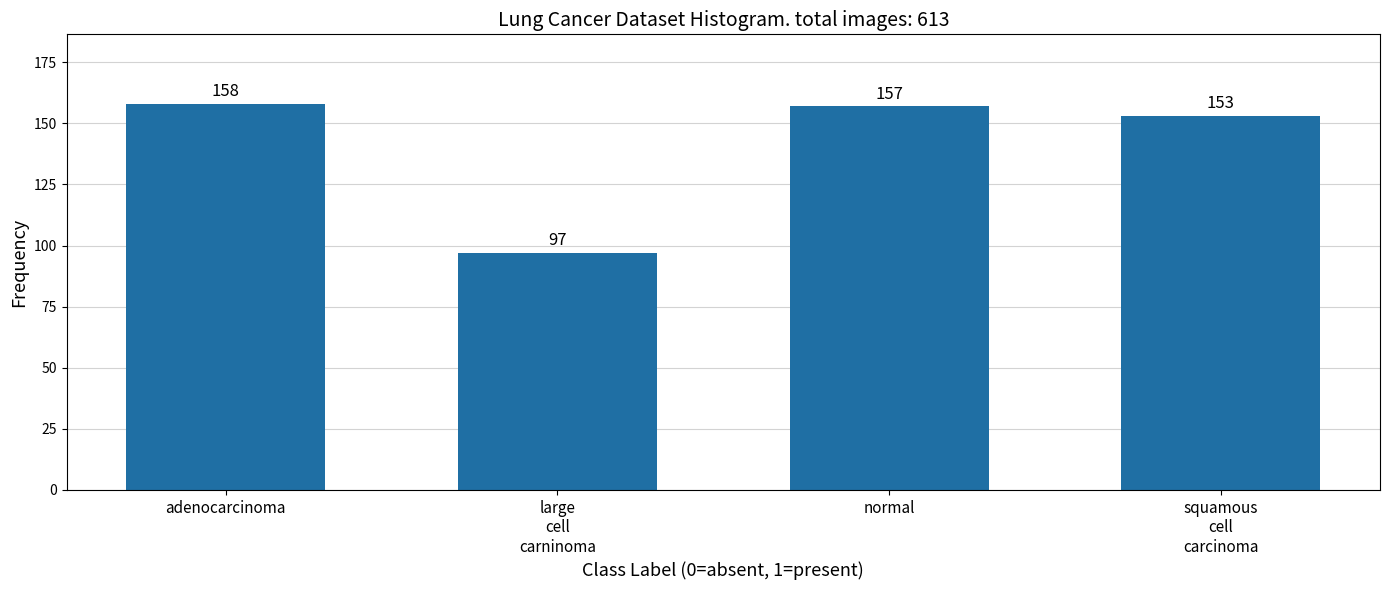

Reading left to right, list all the values displayed in this chart.

158	97	157	153